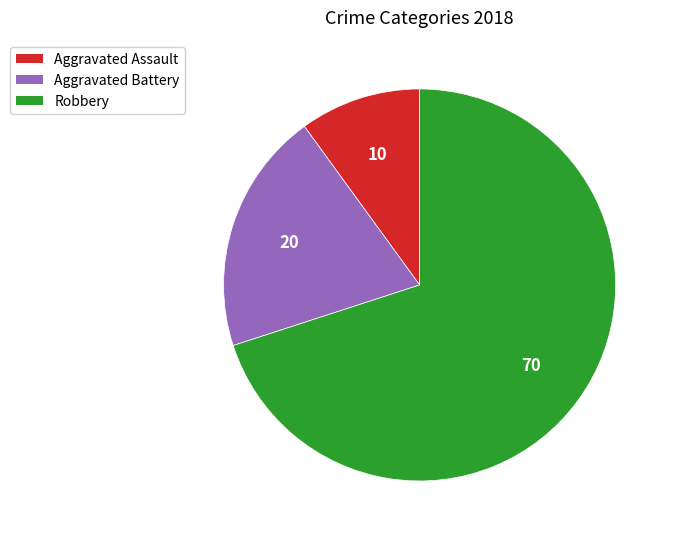

Does Aggravated Assault represent more than half of the total?

No